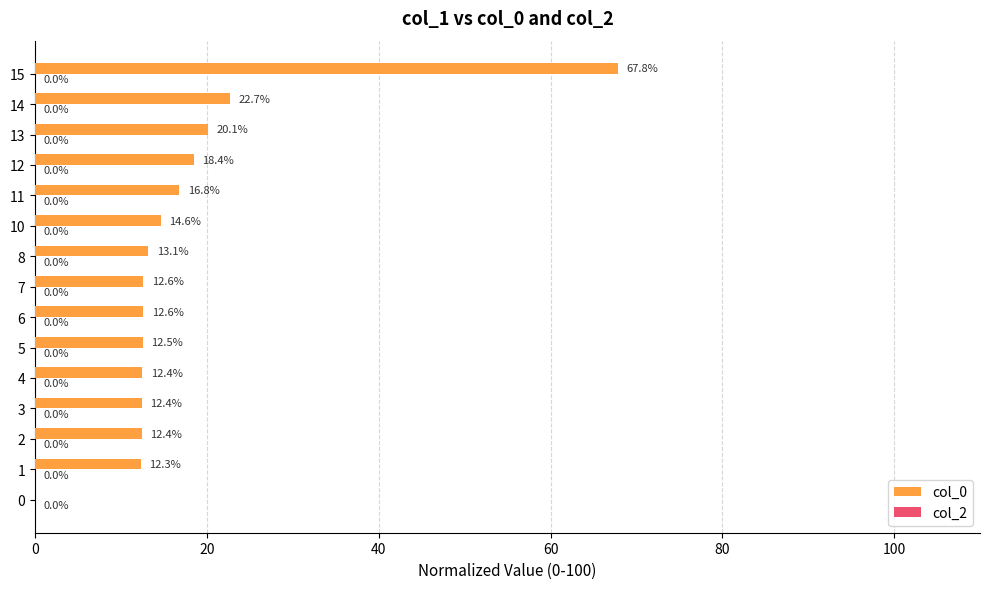

Between 3 and 5, which is larger?

5